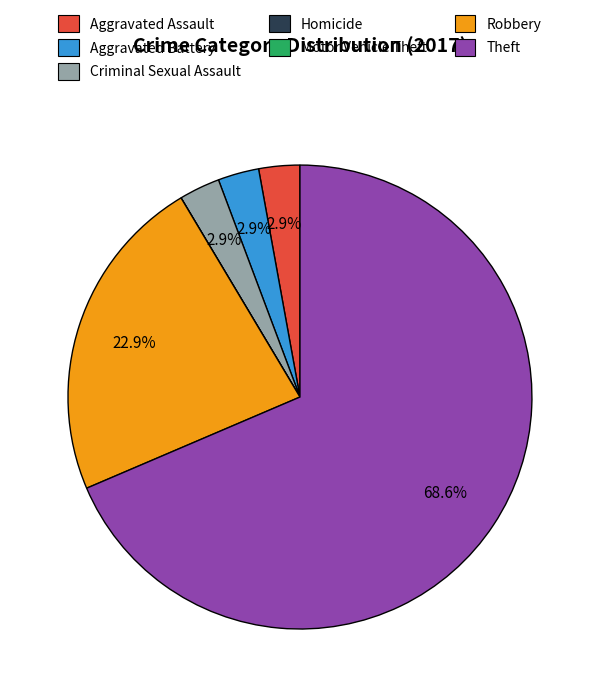

Which slice is the largest?

Theft